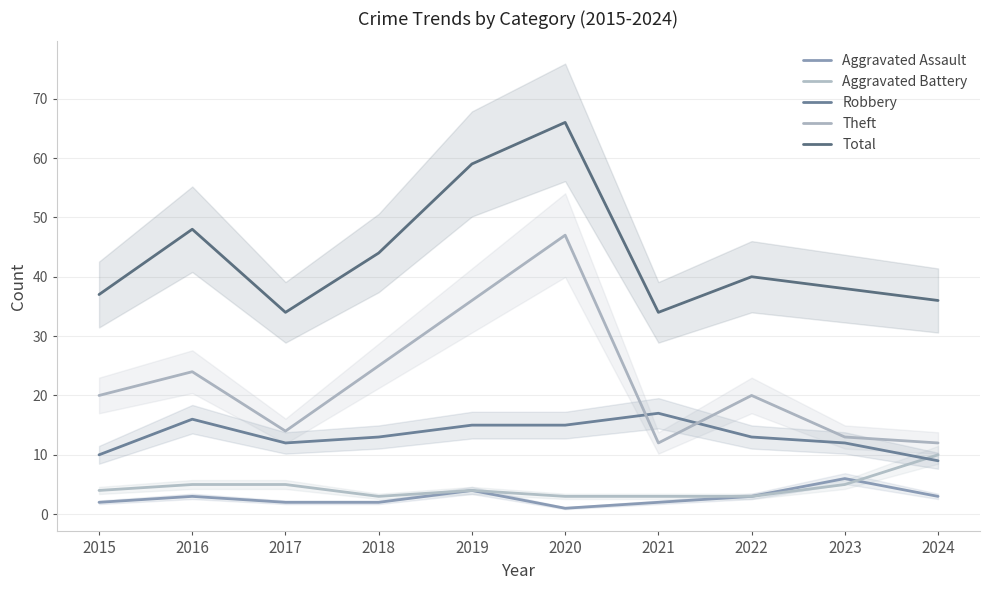

How many intersections are there between Robbery and Theft?

2